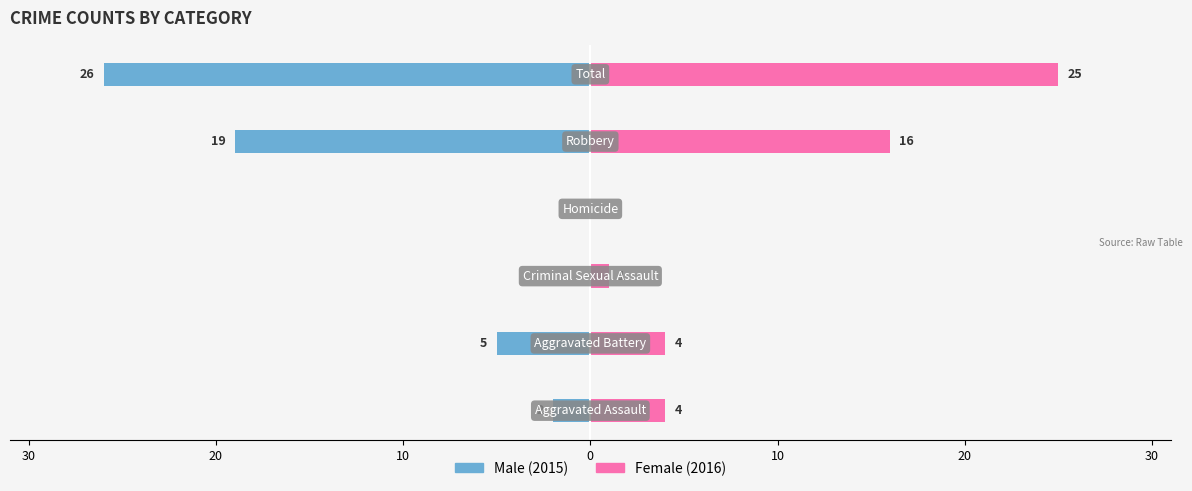

What is the value of the Female bar at the 3rd from the left?

1